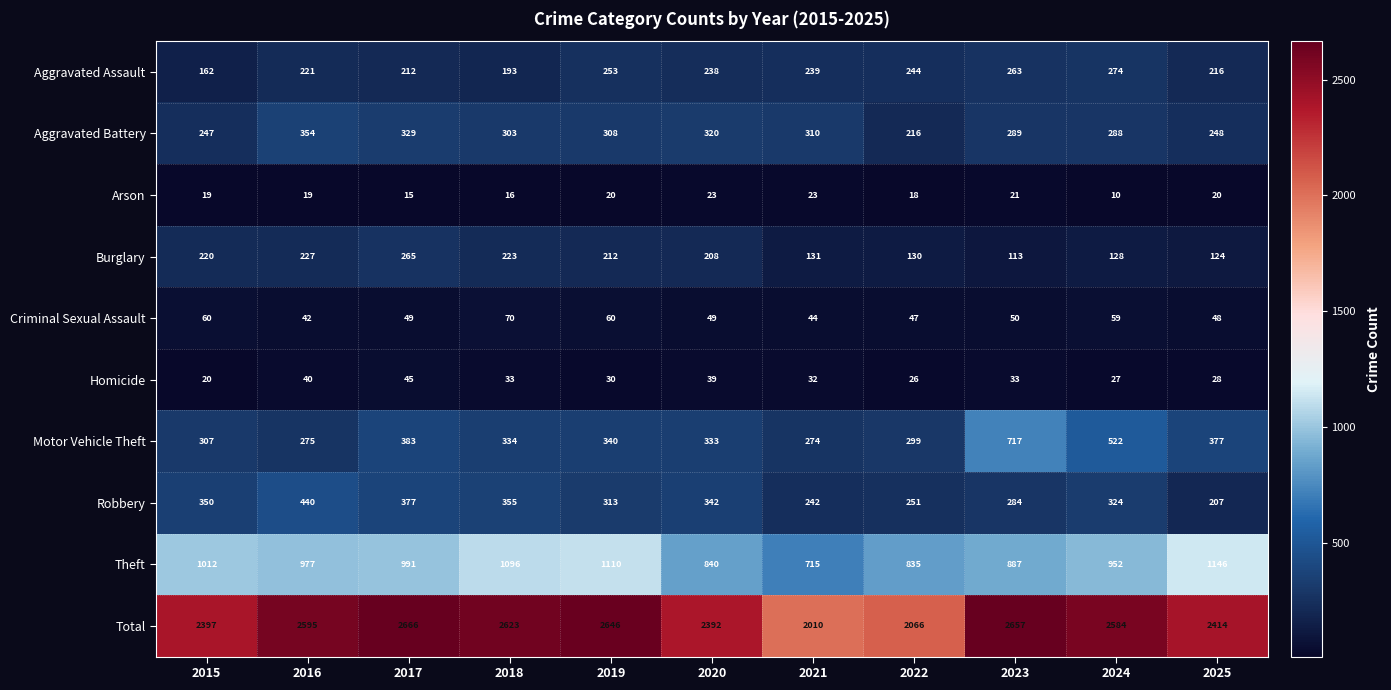

What is the maximum value for Burglary?

265